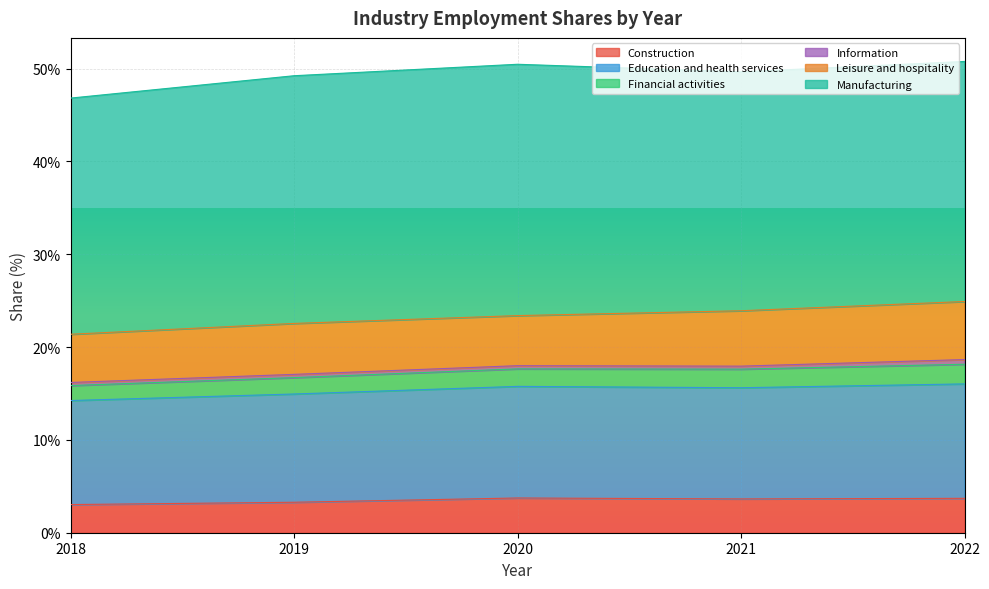

What is the difference between the second highest and second lowest values in the Construction series?

0.4